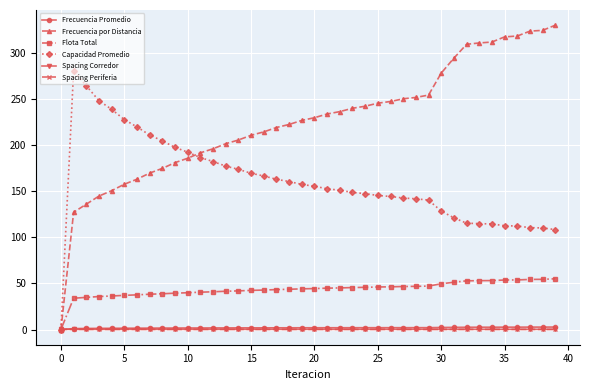

How many lines are shown in the chart?

6